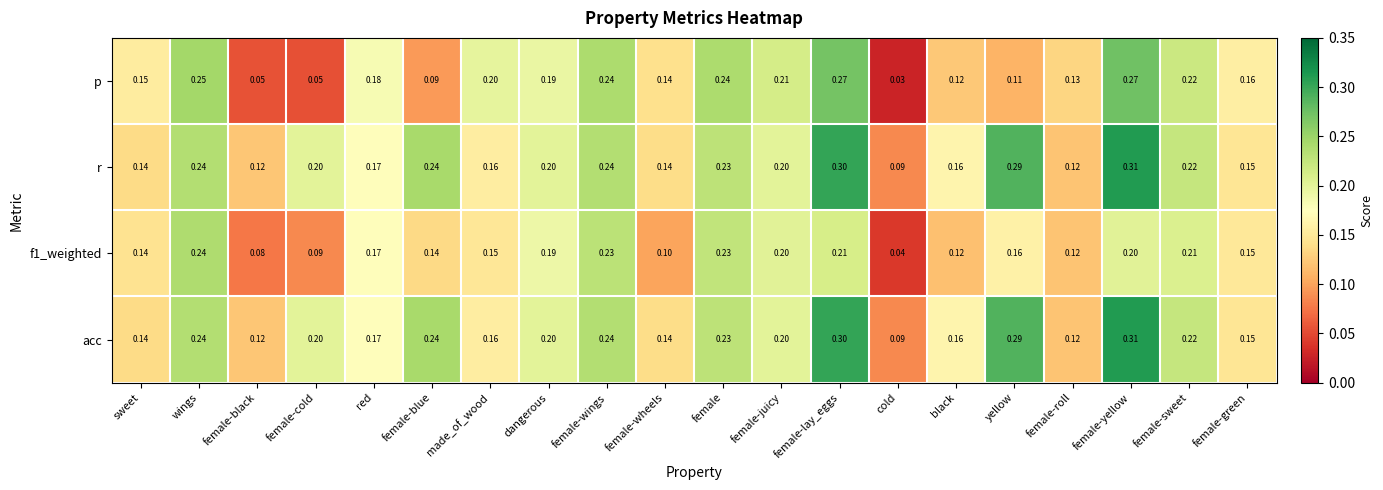

At which category is the sum across all series the highest?

female-yellow